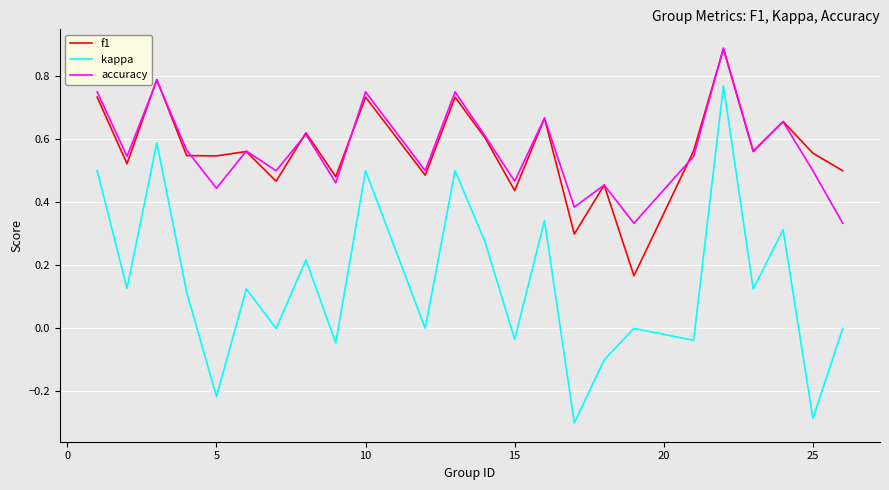

True or false: accuracy and kappa cross at least once.

False